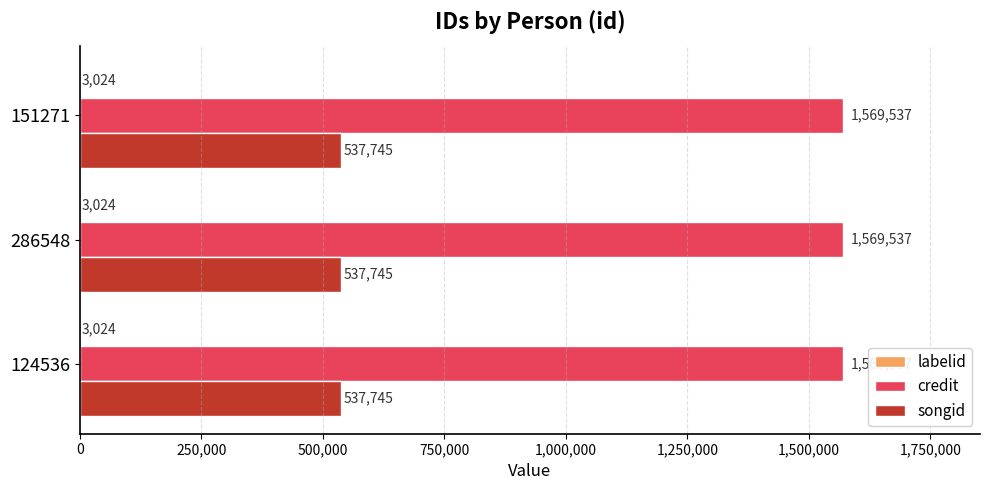

What is the sum of the songid values at 286548 and 151271?

1075490